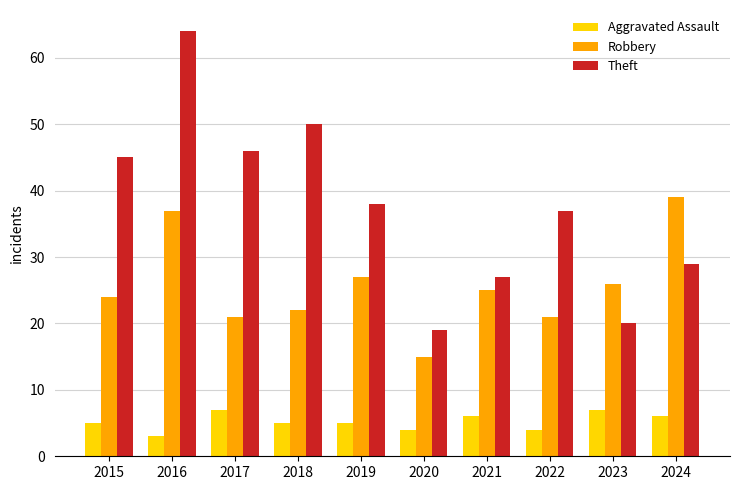

Does the chart contain stacked bars?

No